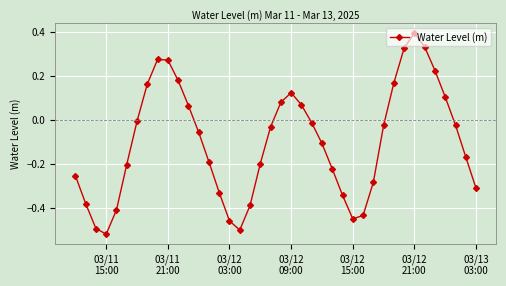

How many interior local valleys (lower than both neighbors) does the data have?

3